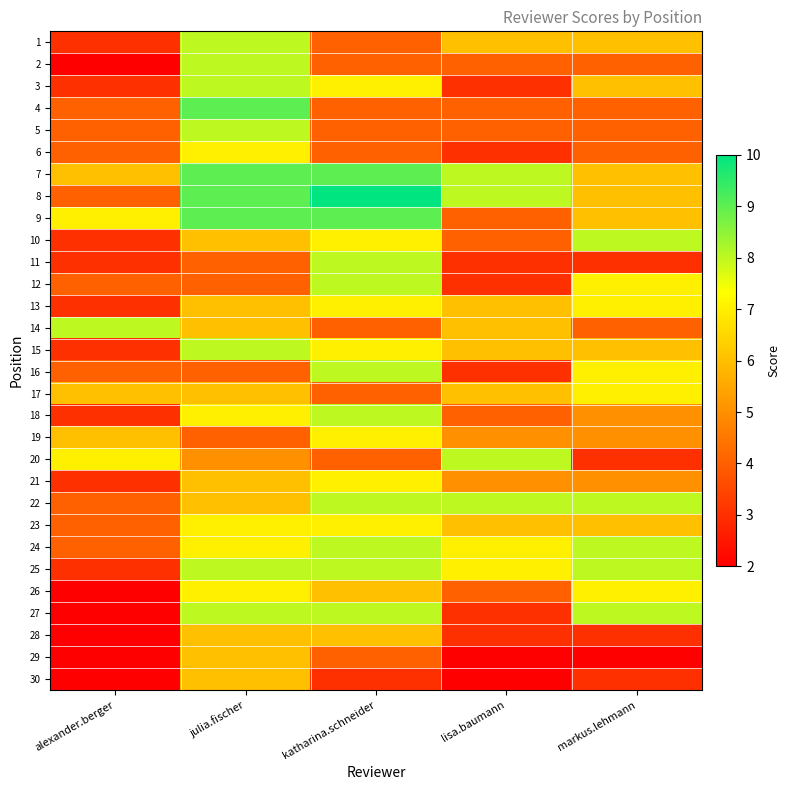

How many series are shown in this chart?

30